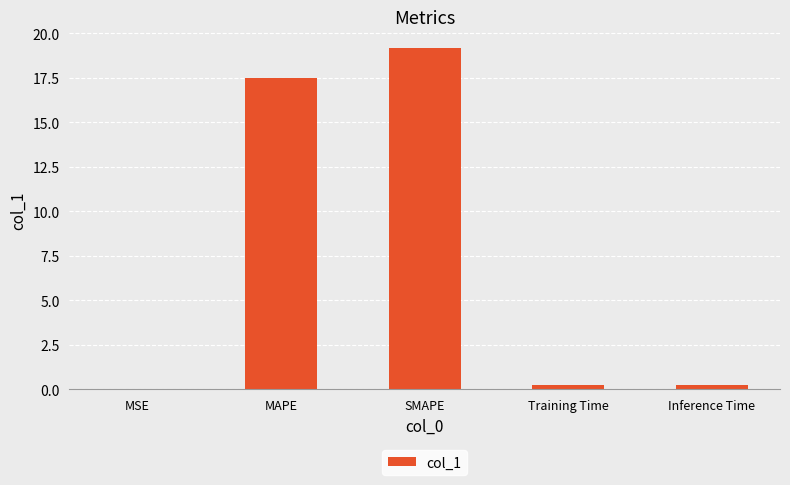

Is it true that the value at MSE is 0.0?

True